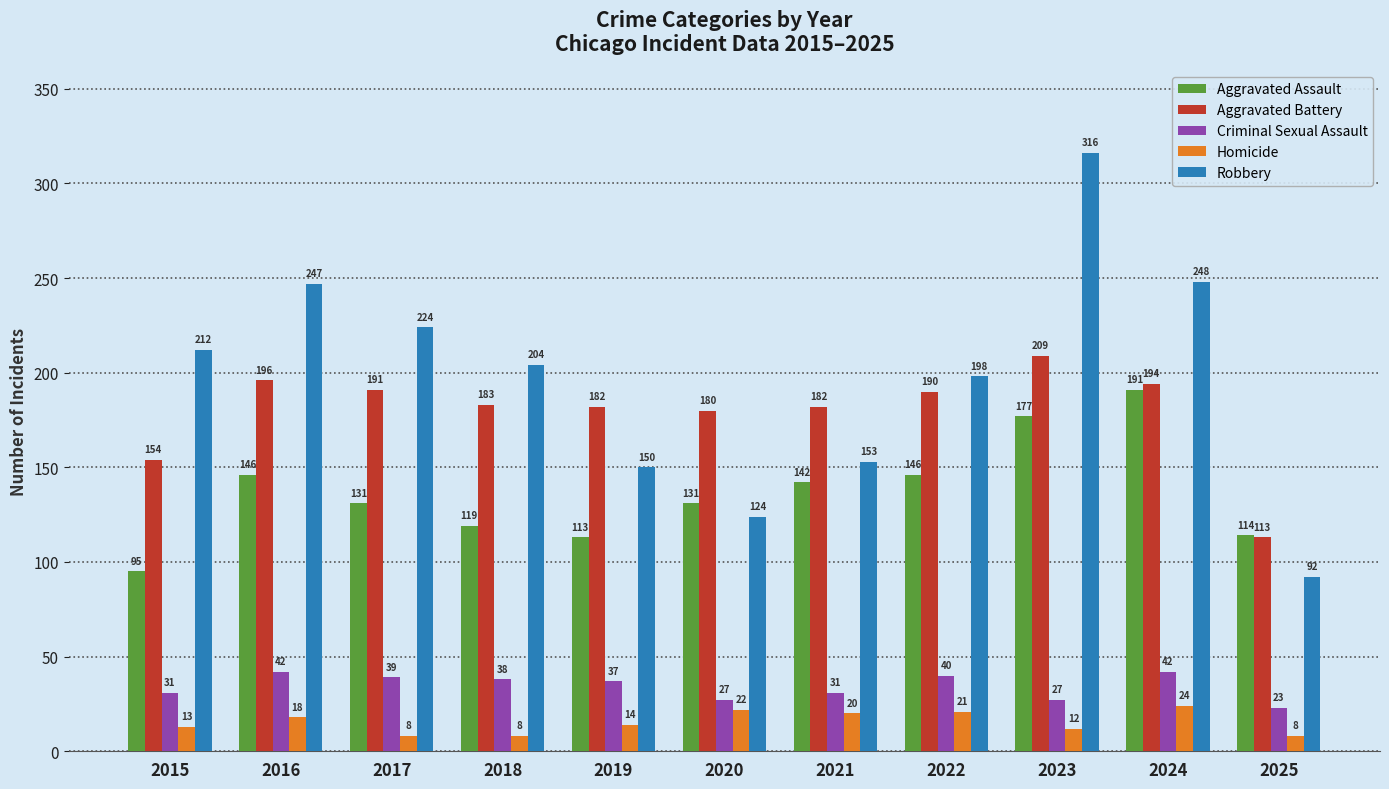

At which category is the sum across all series the highest?

2023